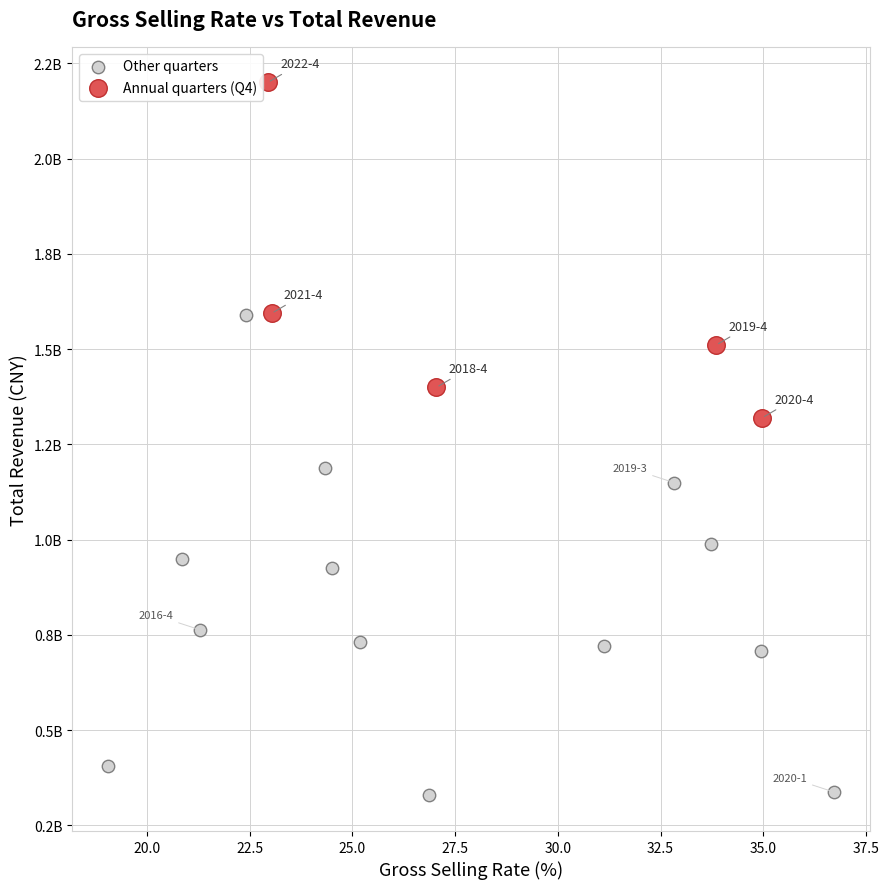

What are all the series names shown in the legend?

Other quarters, Annual quarters (Q4)